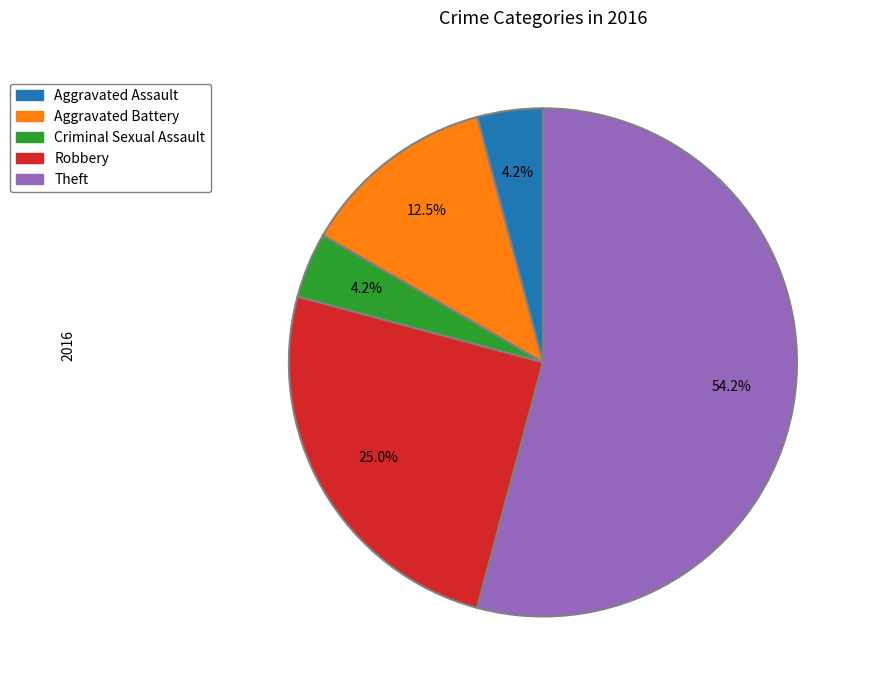

Which category has the biggest portion of the pie?

Theft